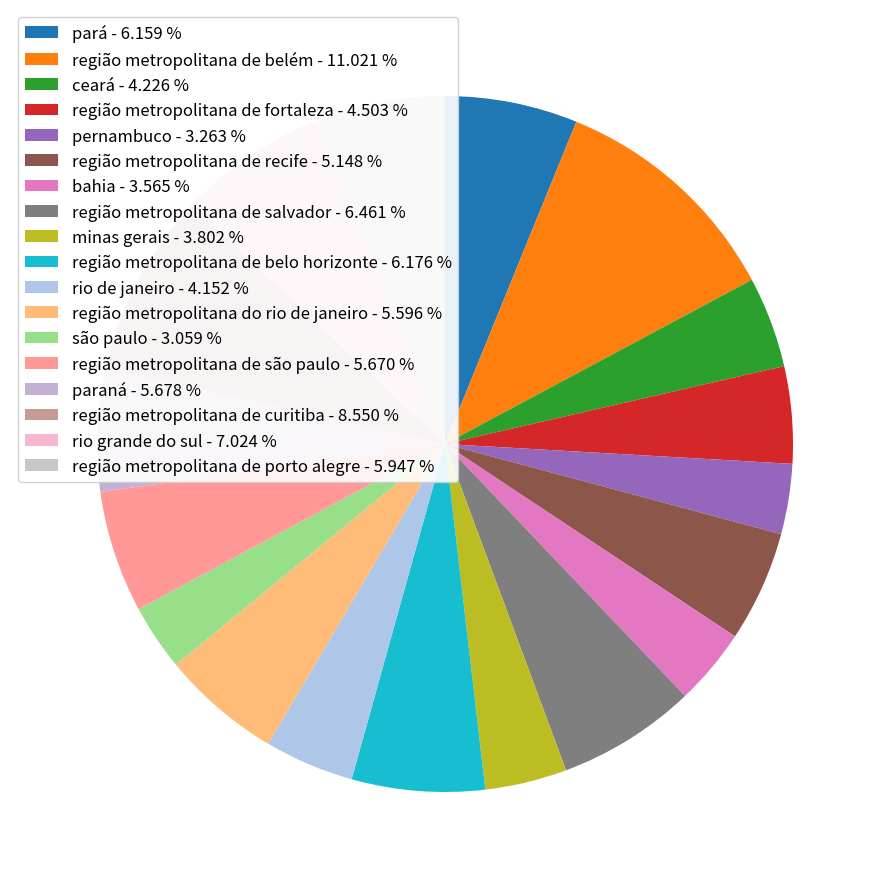

Combined, do região metropolitana de belo horizonte and bahia account for over 50%?

No